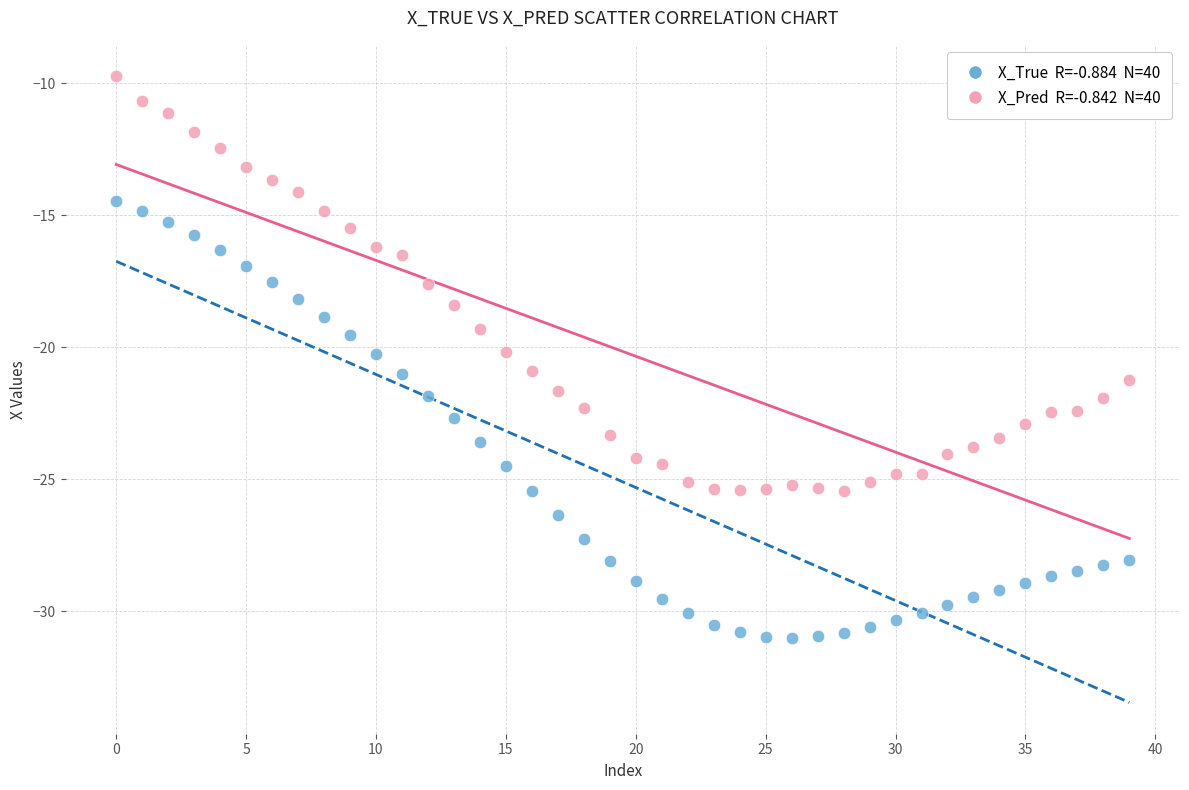

Across all data points, what is the range of Y values (max minus min)?

21.3